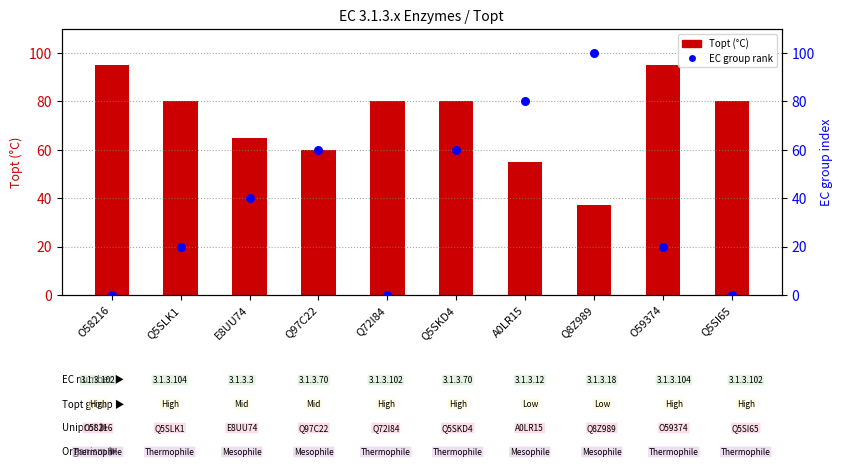

Which series has the largest Y range (max minus min)?

EC group rank